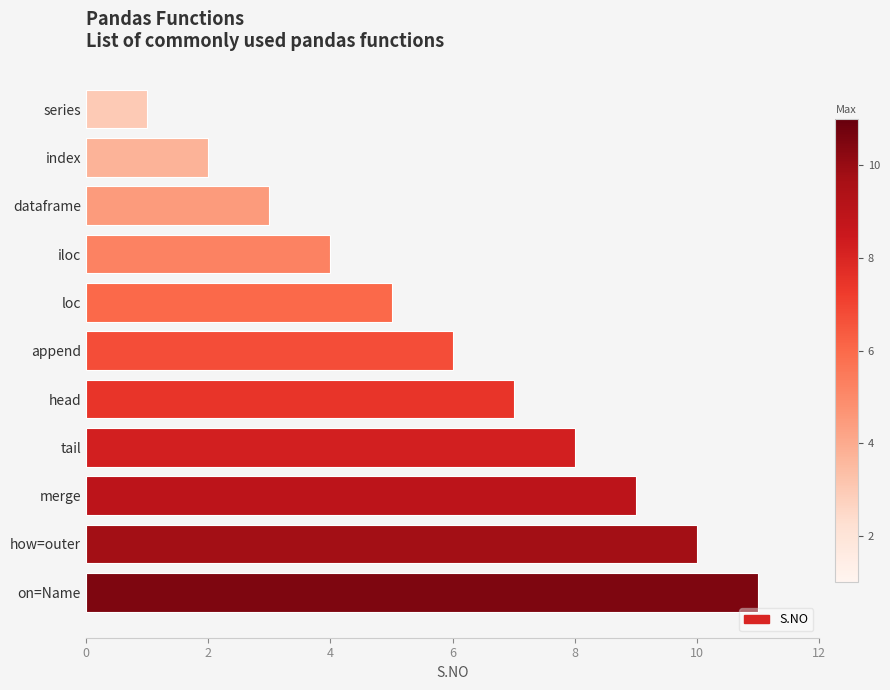

What is the ratio of the value at how=outer to the value at merge?

1.1